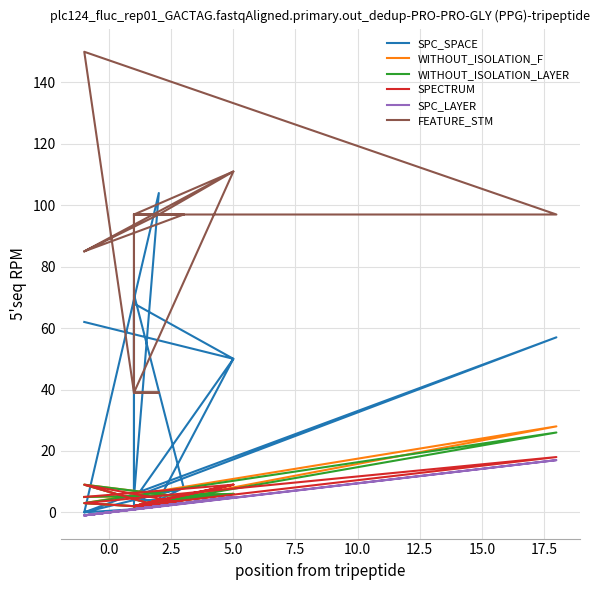

Does the chart display data point markers on the line(s)?

No